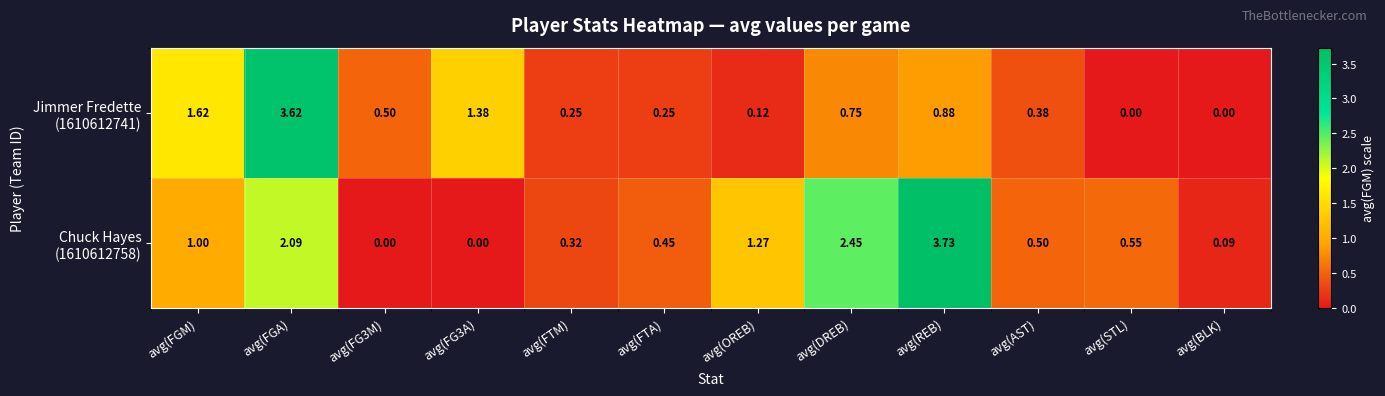

Which category has the highest value across all series?

avg(REB)